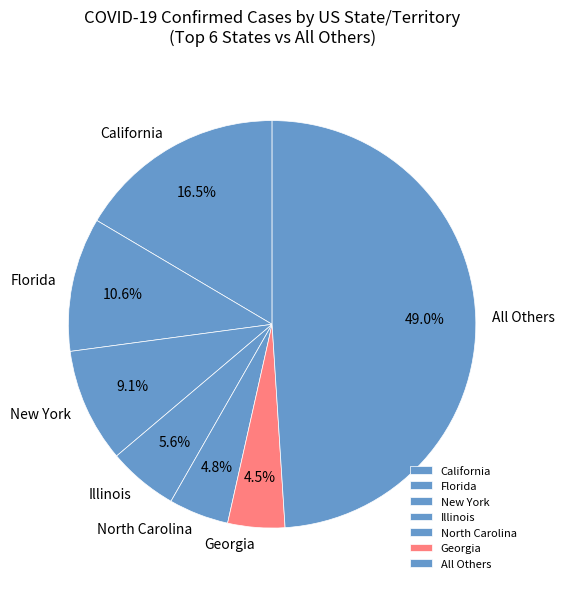

Do Georgia and North Carolina together represent more than half of the pie?

No